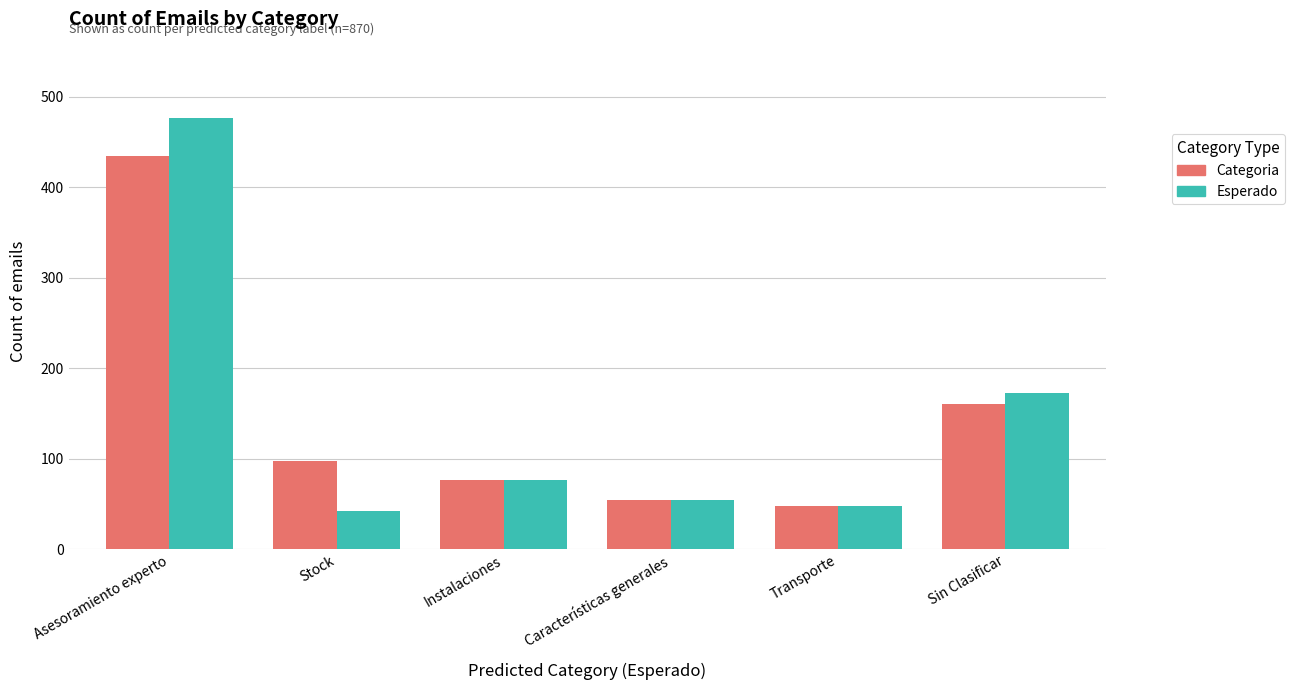

The value of Esperado at Sin Clasificar is 173. True or false?

True